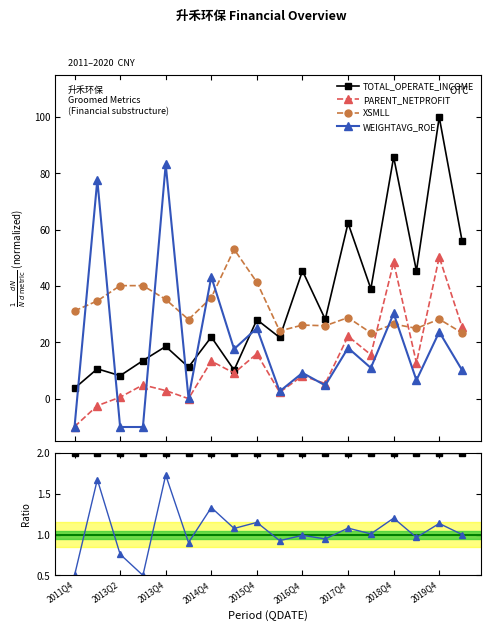

How many intersections are there between XSMLL and PARENT_NETPROFIT?

3